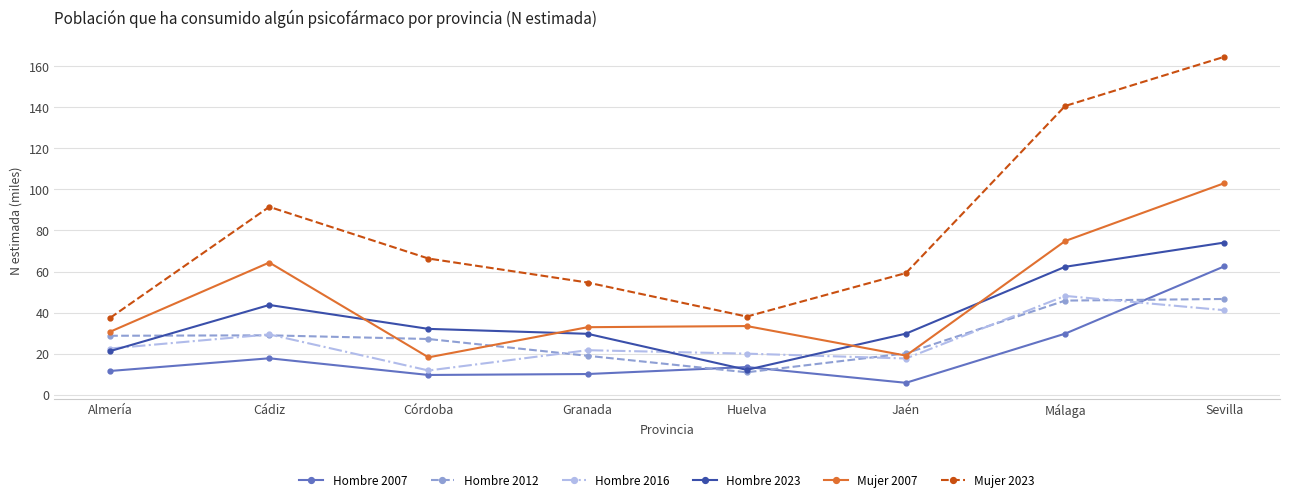

Read the Hombre 2016 value at Granada.

21.7